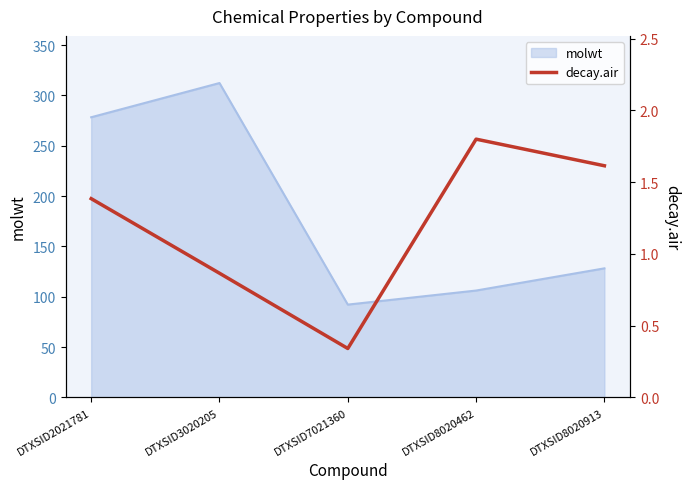

Count the number of categories in the chart.

5